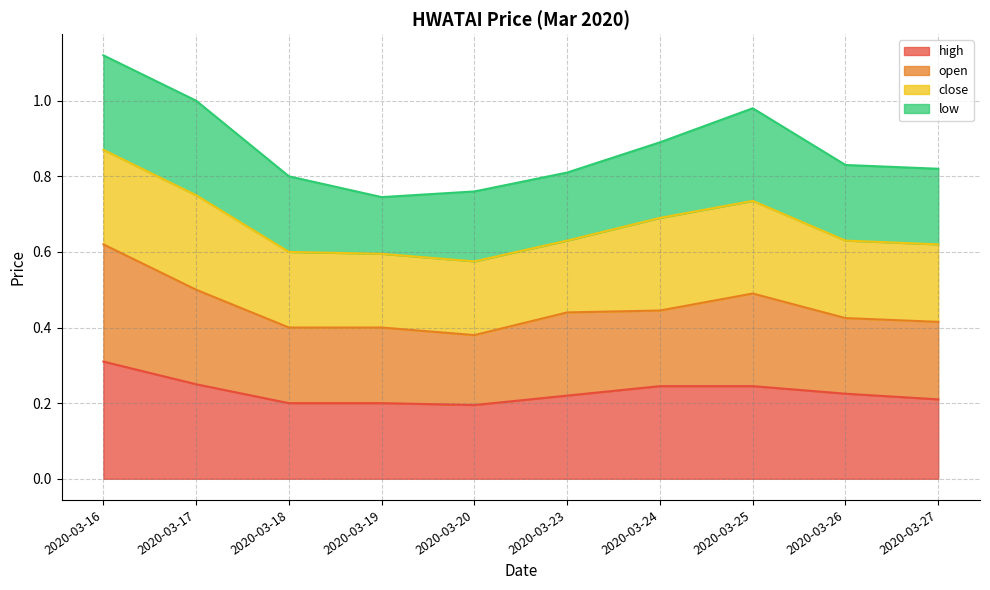

What is the value of the open point at the 4th from the left?

0.4